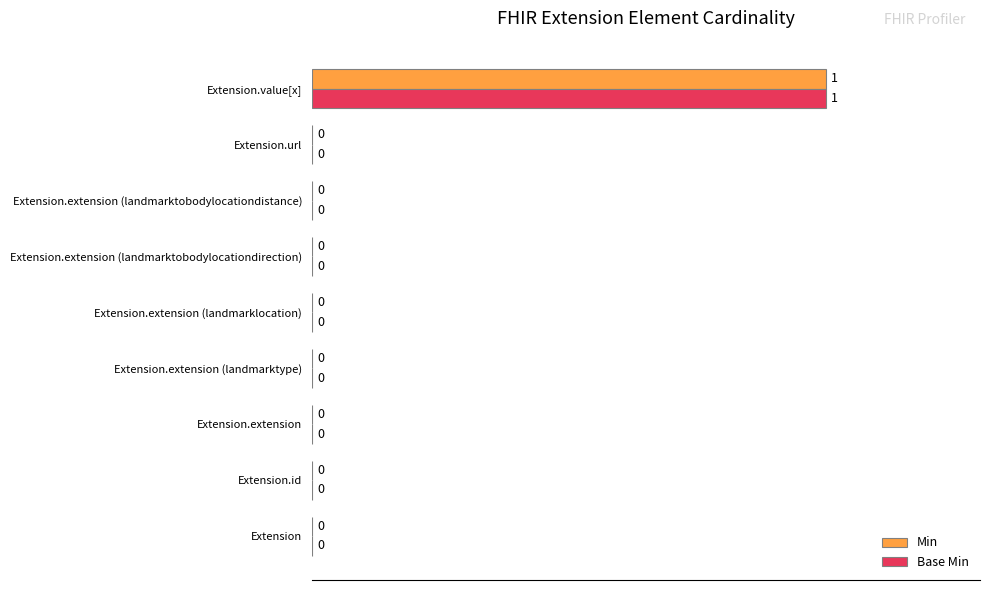

At which category is the sum across all series the highest?

Extension.value[x]